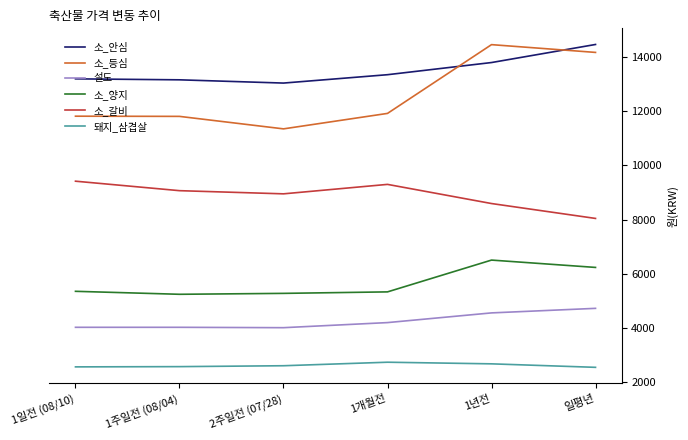

What is the difference between the maximum and minimum values in the 설도 series?

714